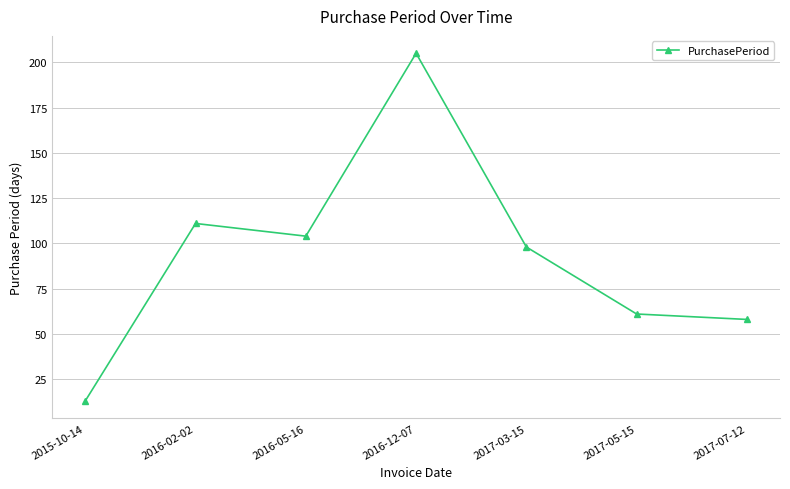

What position from the right is 2015-10-14?

7